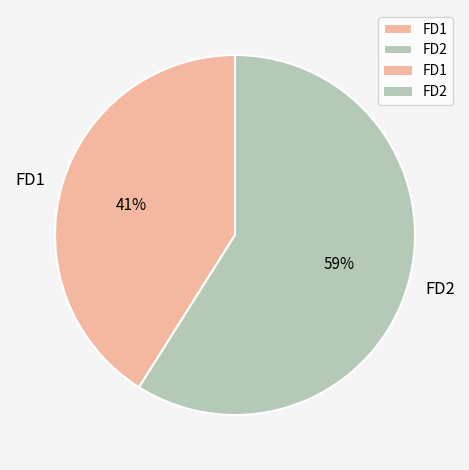

Count the number of slices in the pie.

2